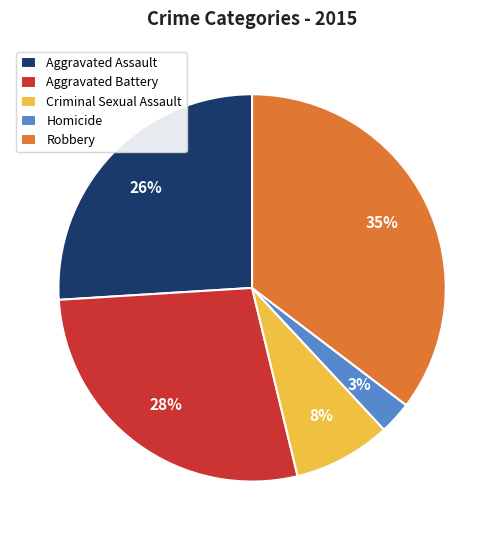

What is the largest slice in the pie chart?

Robbery